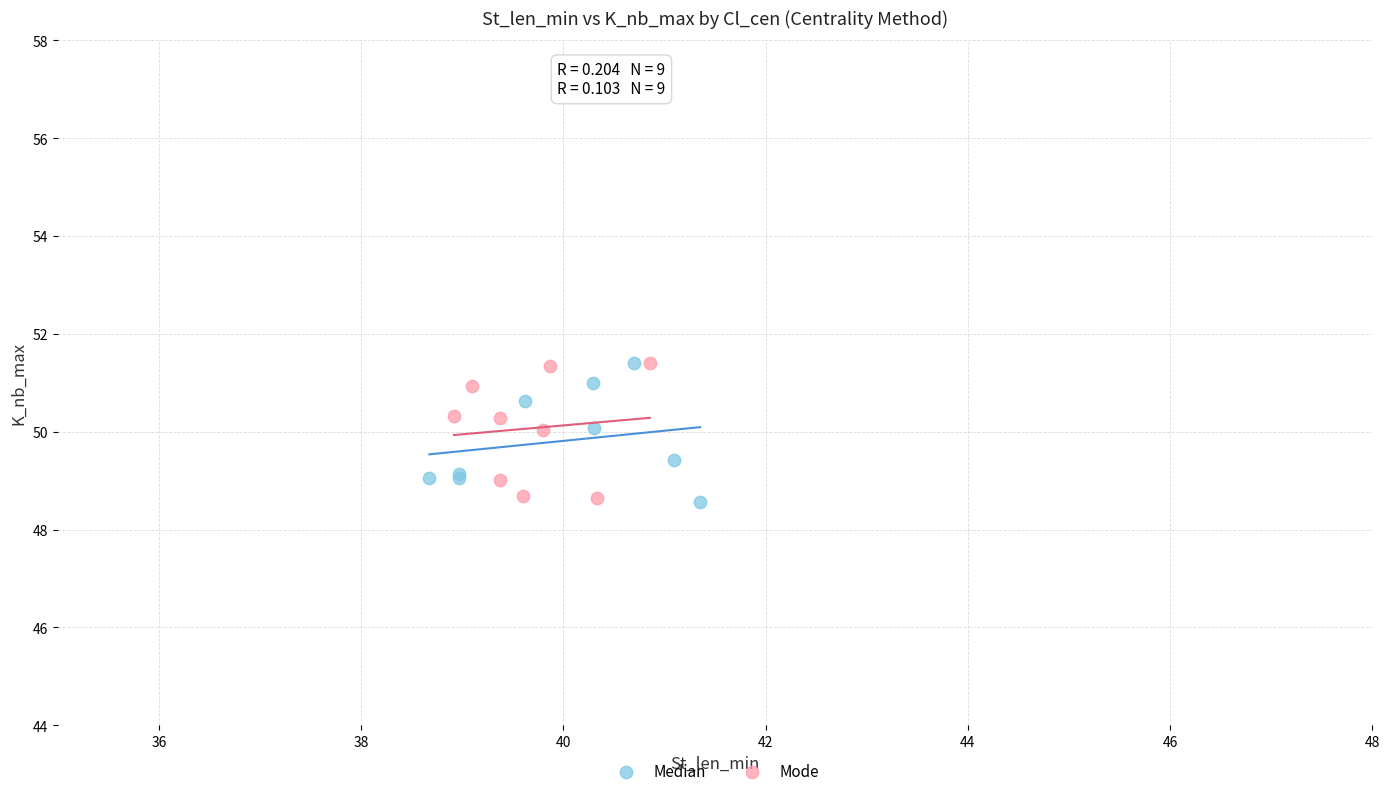

What are all the series names shown in the legend?

Median, Mode